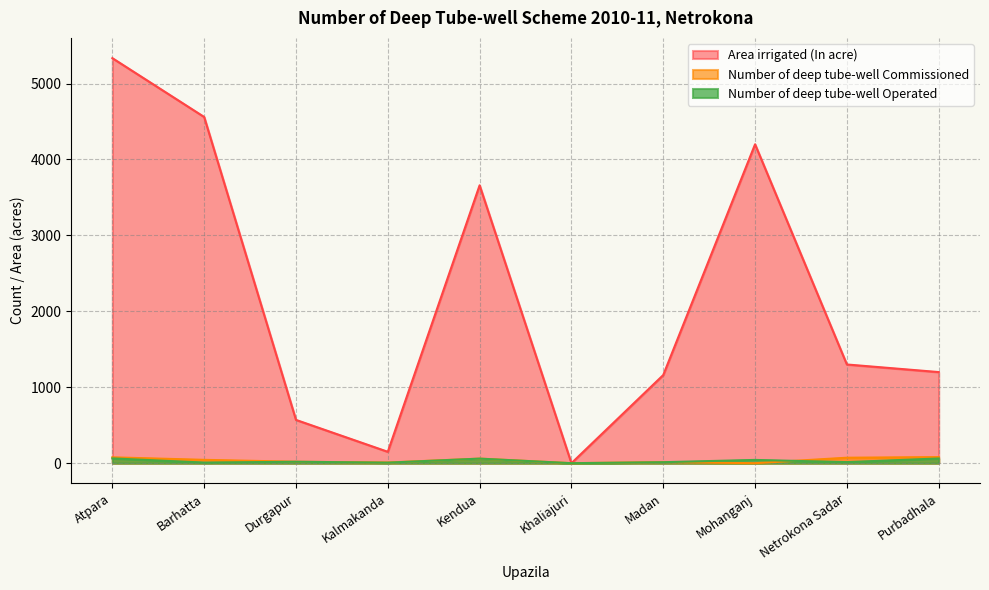

Which has a higher value, Durgapur or Kendua?

Kendua